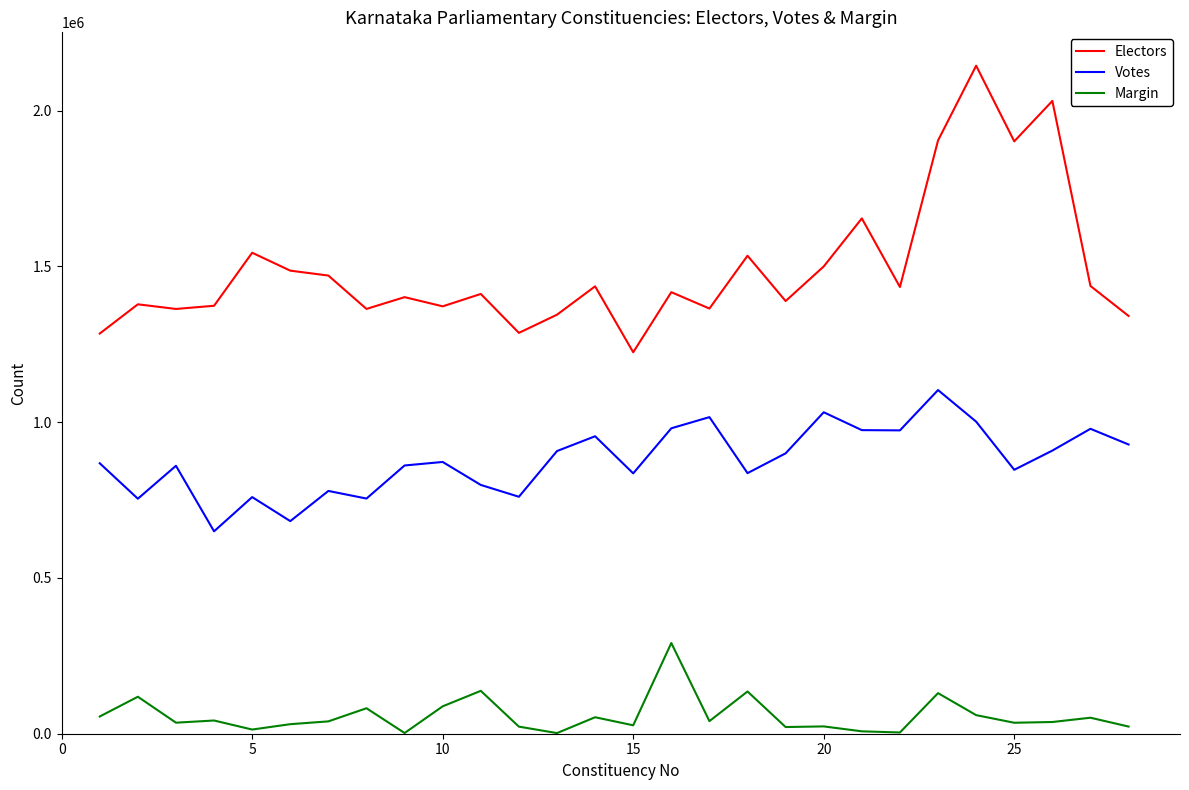

True or false: Margin and Votes cross at least once.

False